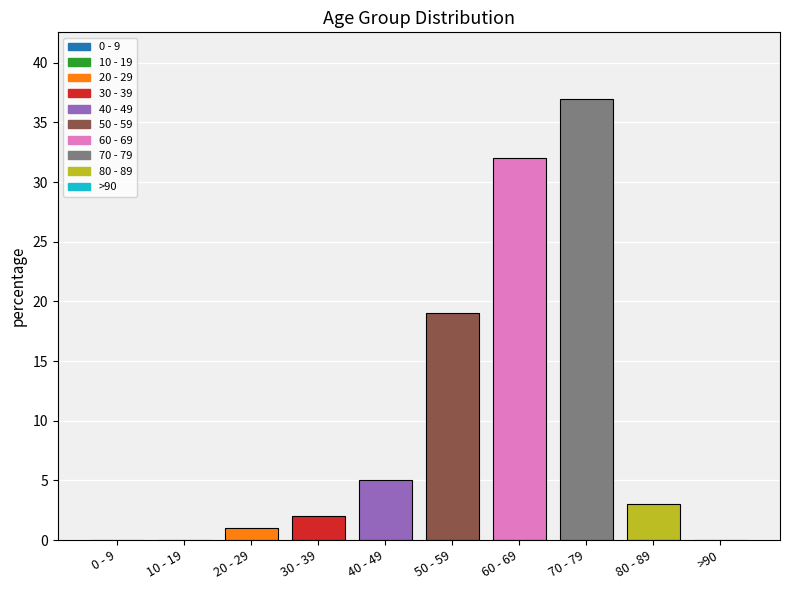

Is it true that the value at 40 - 49 is 7?

False